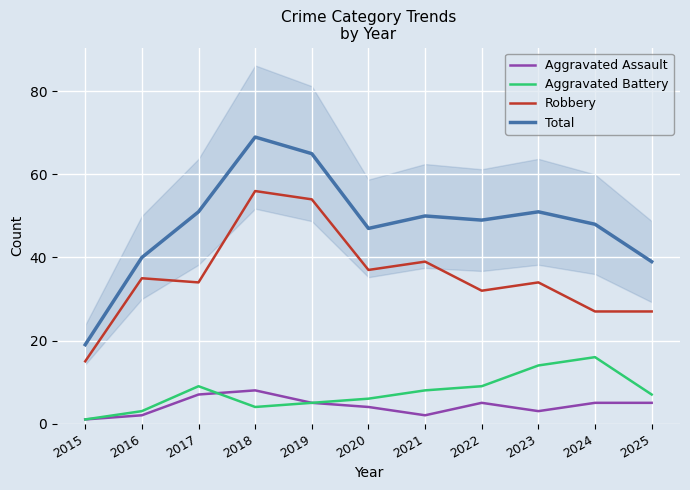

True or false: Aggravated Battery has a value of 9 at 2017.

True